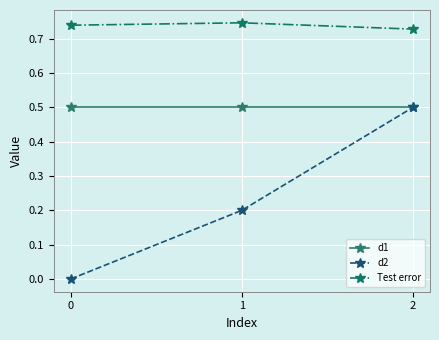

What is the minimum value for d1?

0.5